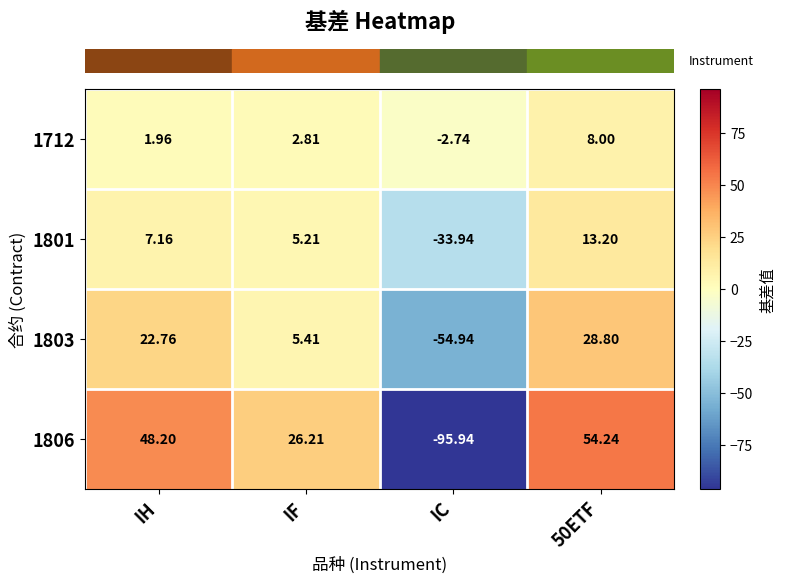

Where does the 1803 series first go above 22?

IH